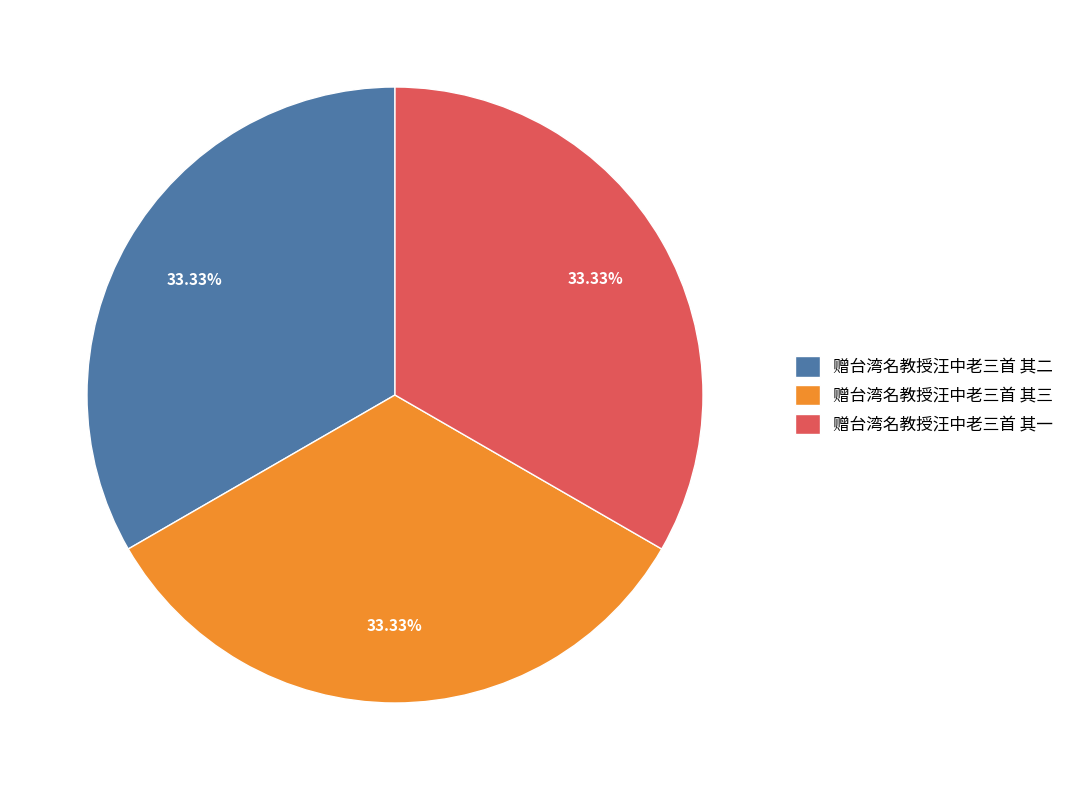

How many segments does this pie chart have?

3